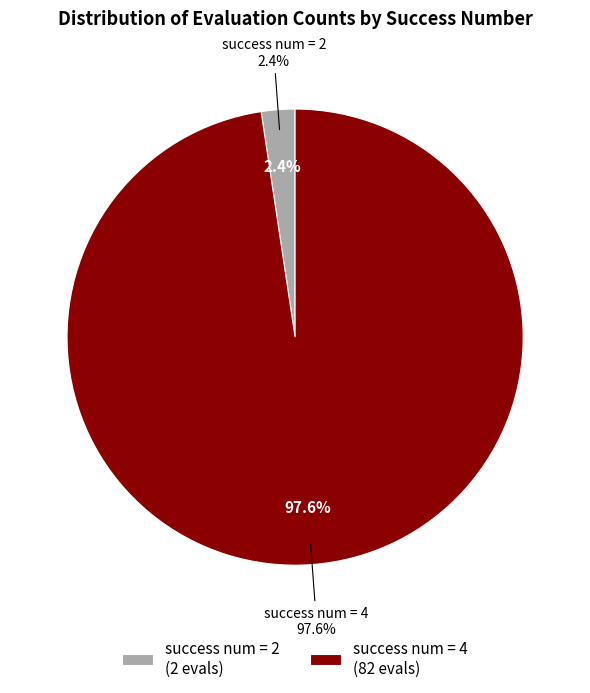

Combined, do 2 and 4 account for over 50%?

Yes